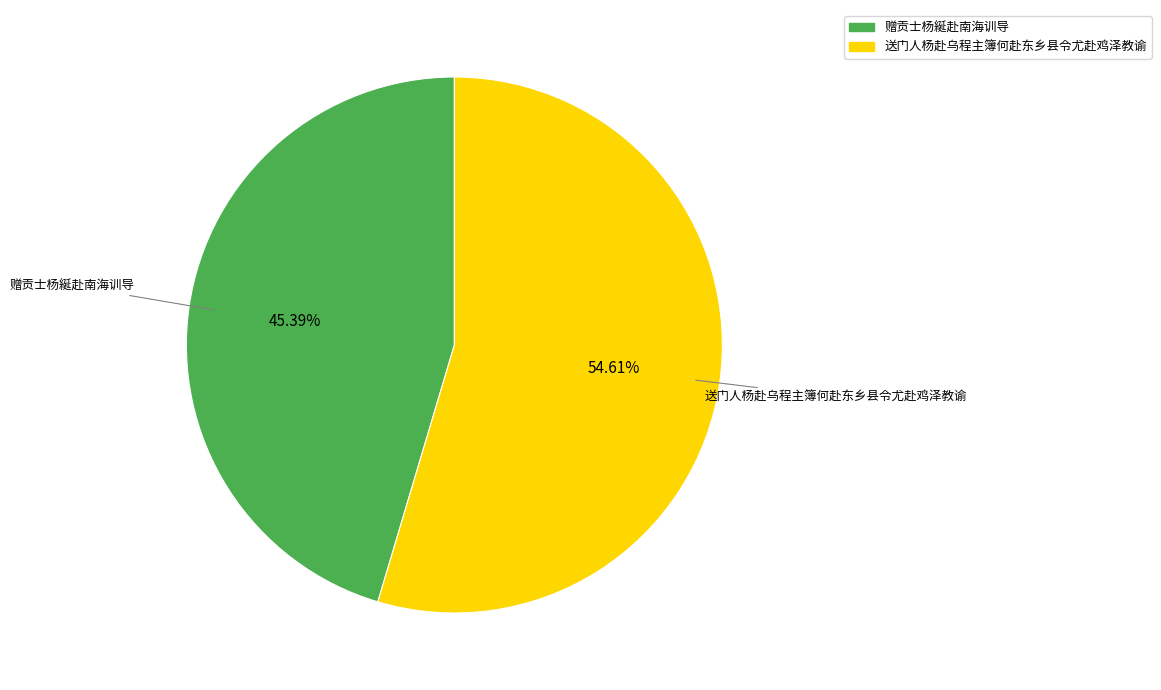

Rank the categories by value from lowest to highest.

赠贡士杨綖赴南海训导, 送门人杨赴乌程主簿何赴东乡县令尤赴鸡泽教谕